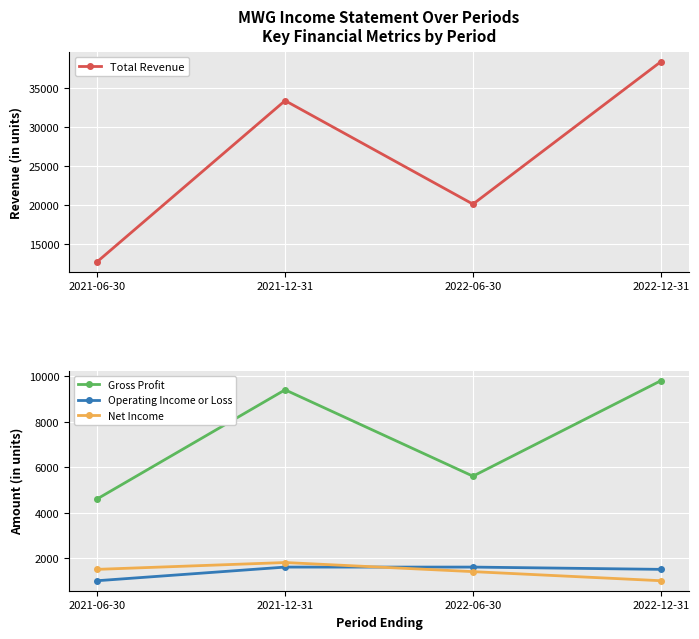

What is the average value of the Net Income series?

1425